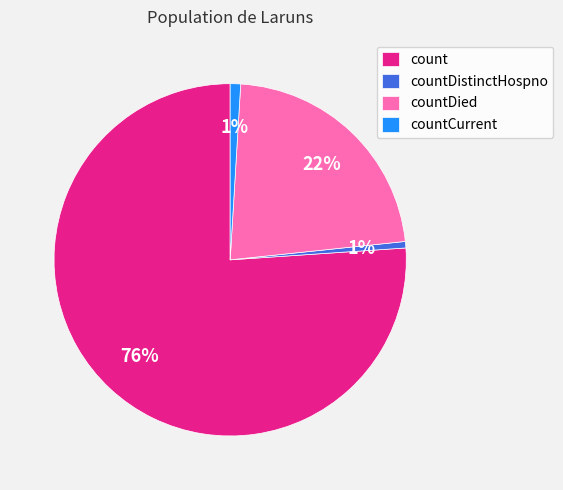

Which slice is the largest?

count